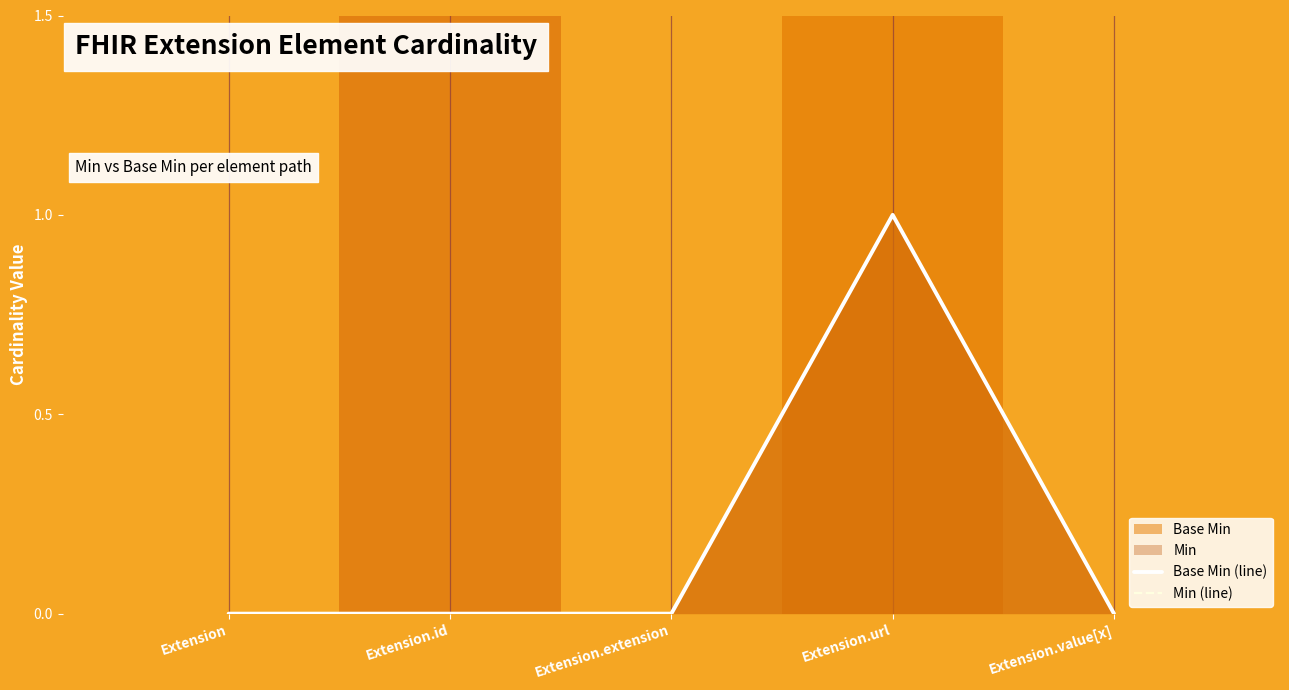

True or false: Base Min (line) and Min (line) cross at least once.

False